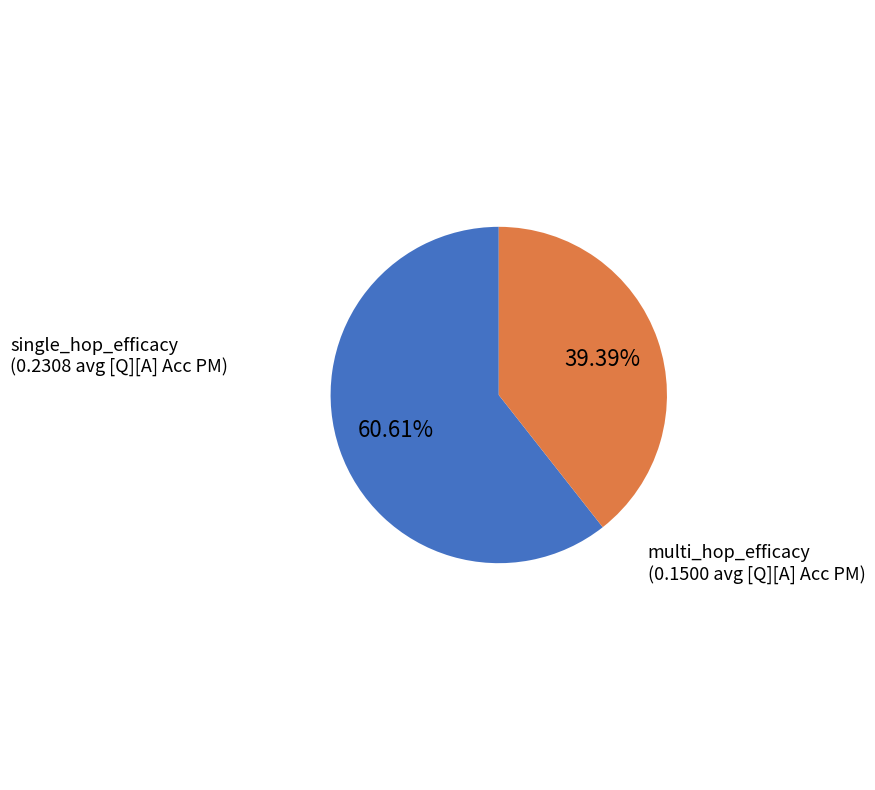

Does any single category account for the majority?

Yes